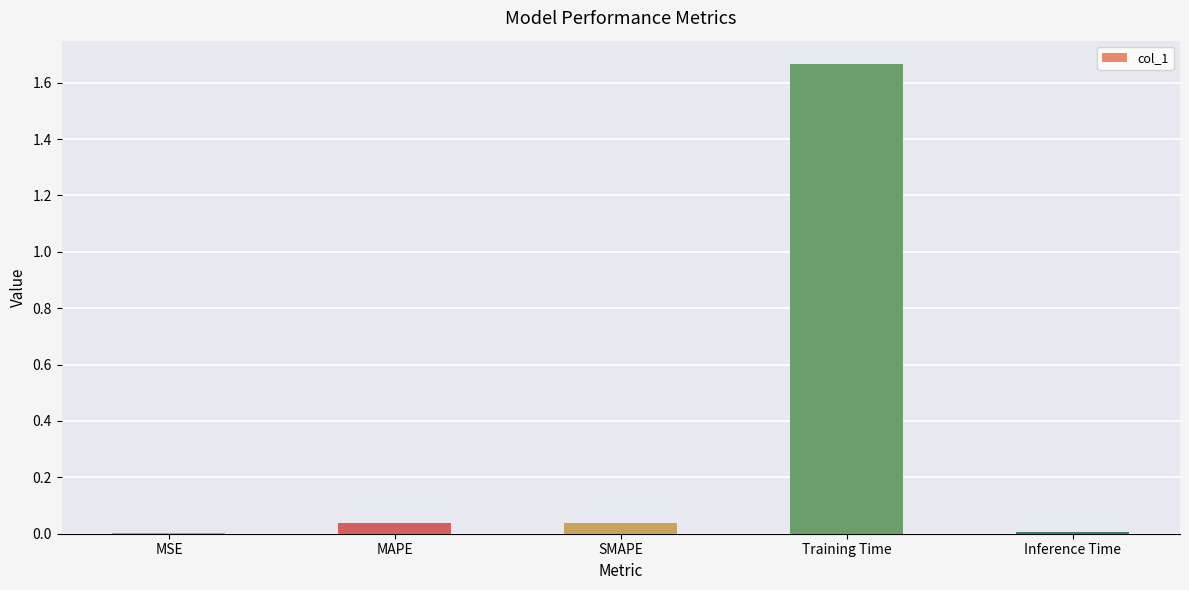

True or false: the data shows 0.0 at SMAPE.

True